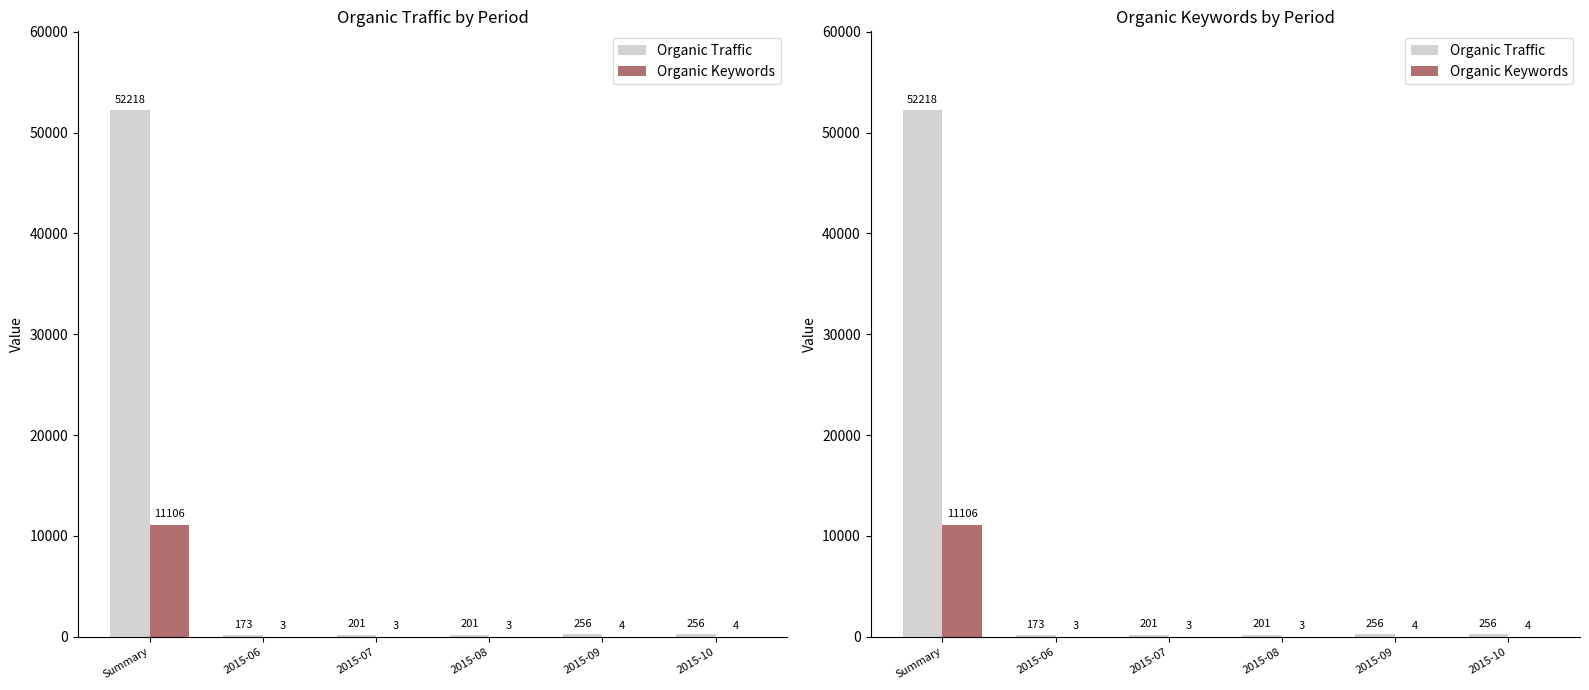

The Organic Keywords series shows 1 at 2015-08. True or false?

False